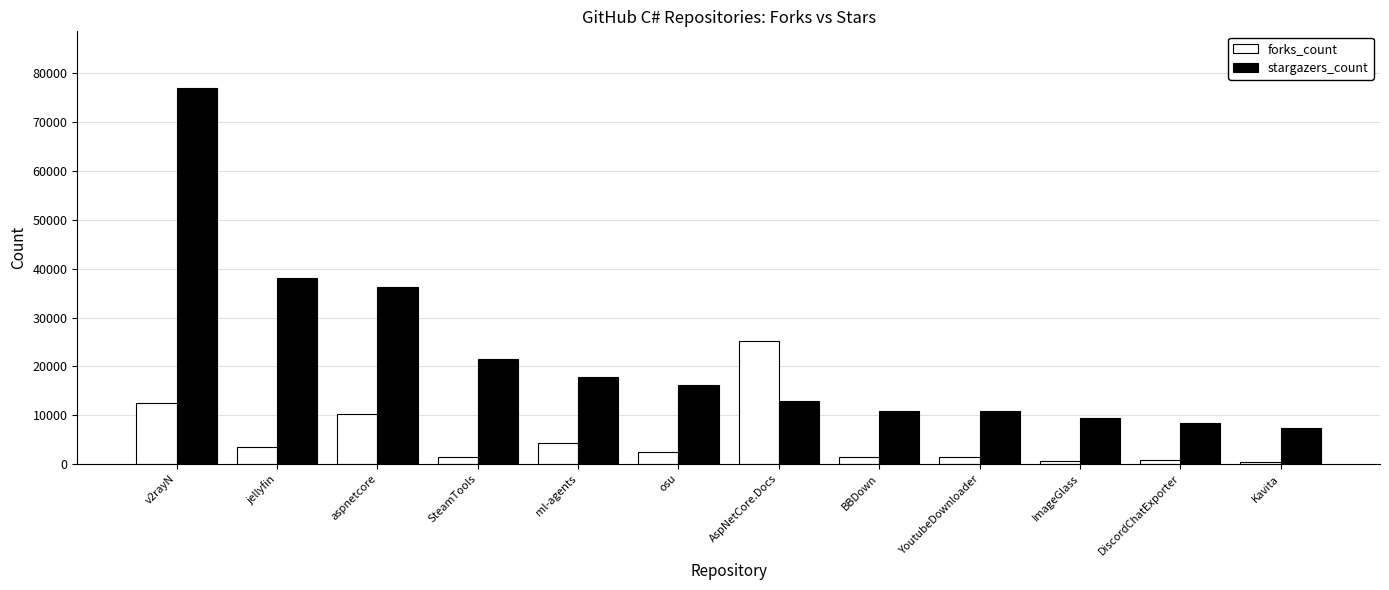

At SteamTools, list the series in order from largest to smallest.

stargazers_count, forks_count